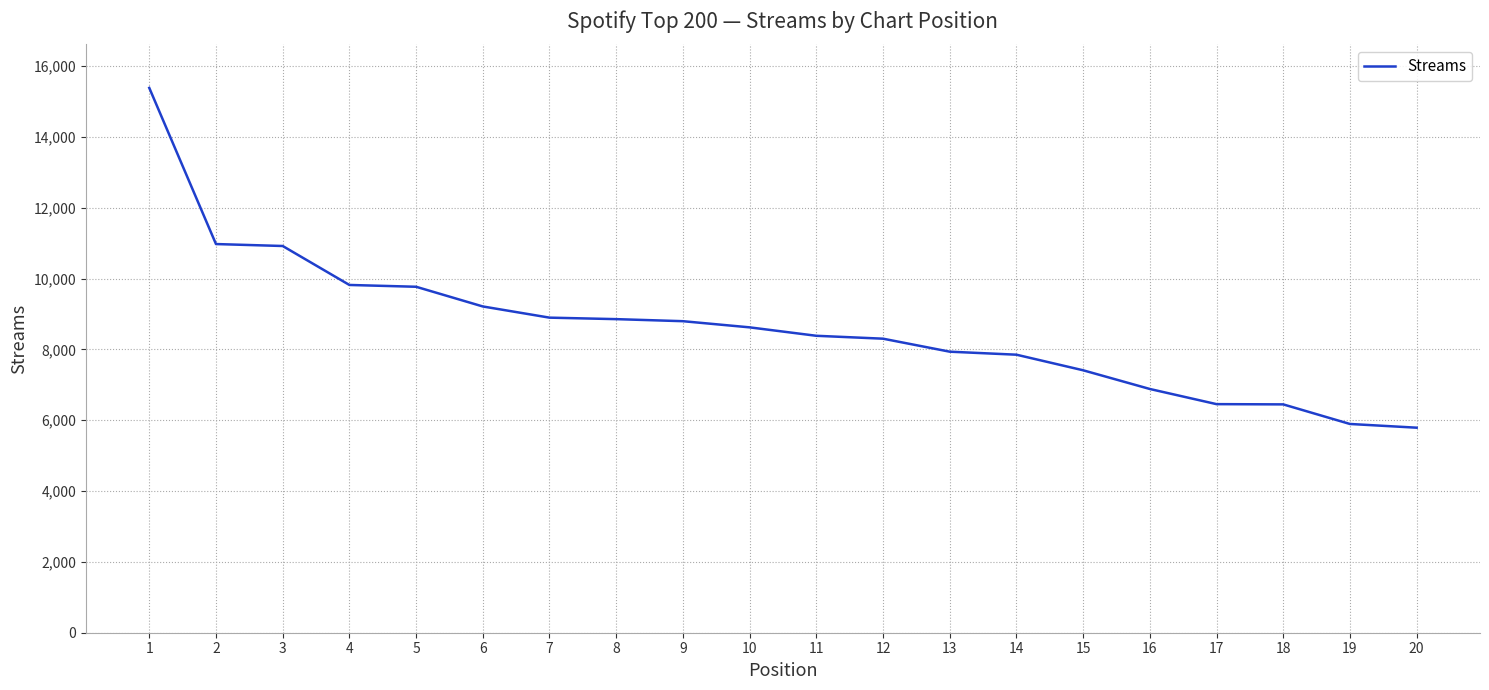

The value at 1 is 15383. True or false?

True